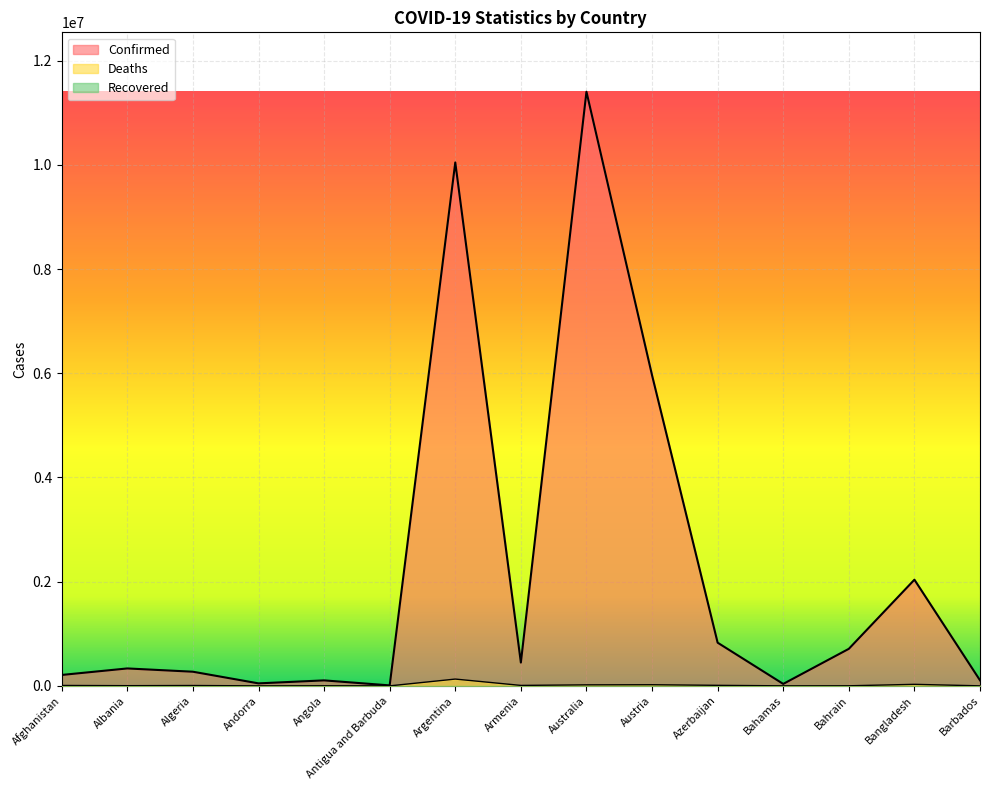

Which series changed the most between Angola and Antigua and Barbuda?

Confirmed